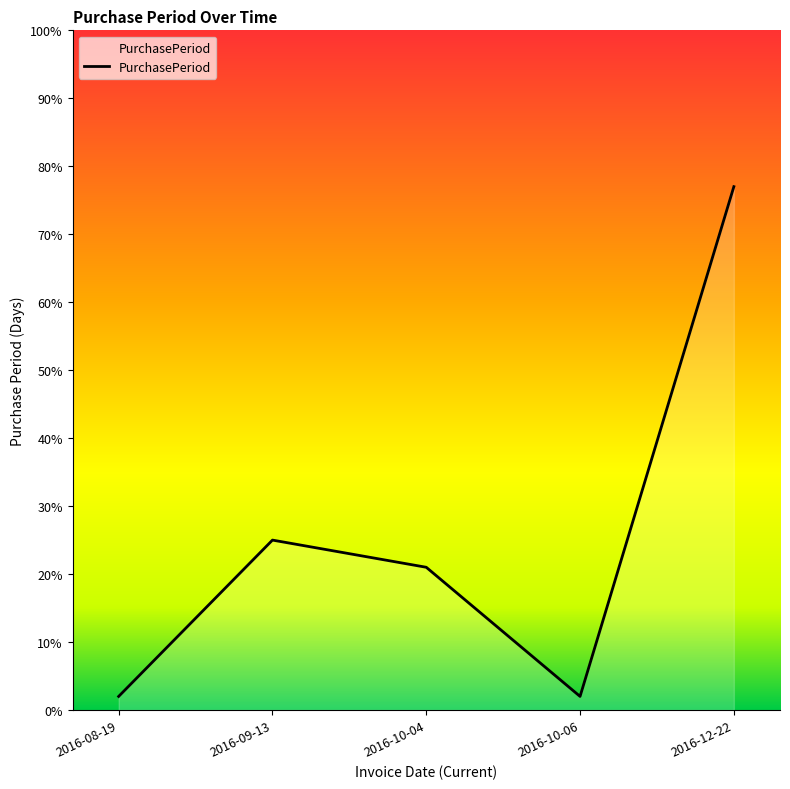

How many lines are shown in the chart?

1